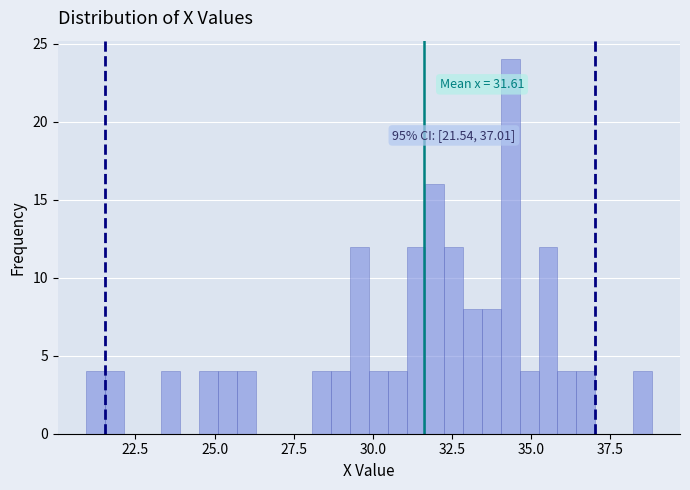

Read against the x-axis, roughly where is the centre of the tallest bar?

34.5